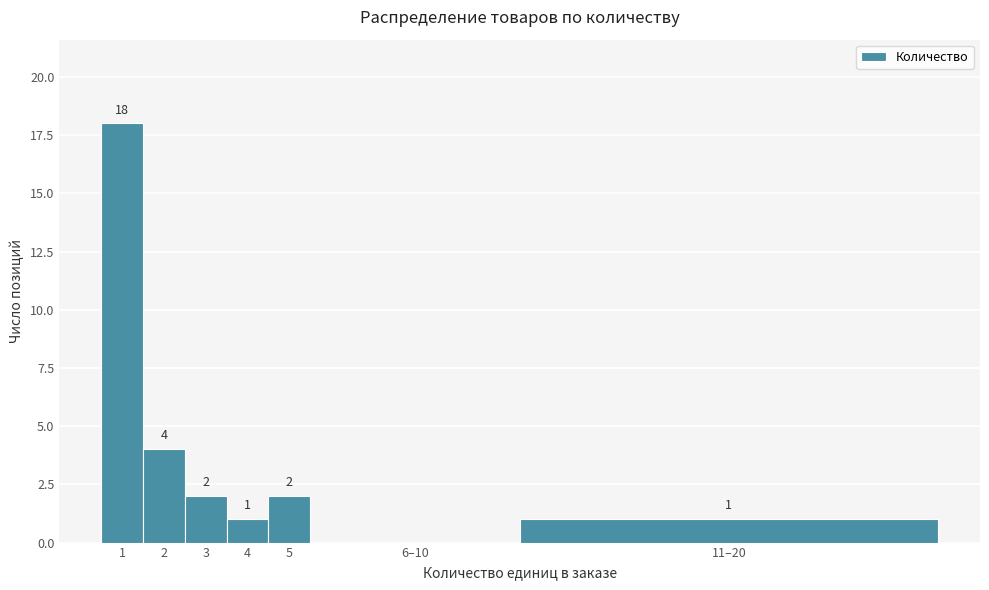

Reading right to left, what are all the values shown in this chart?

11–20=1	6–10=0	5=2	4=1	3=2	2=4	1=18